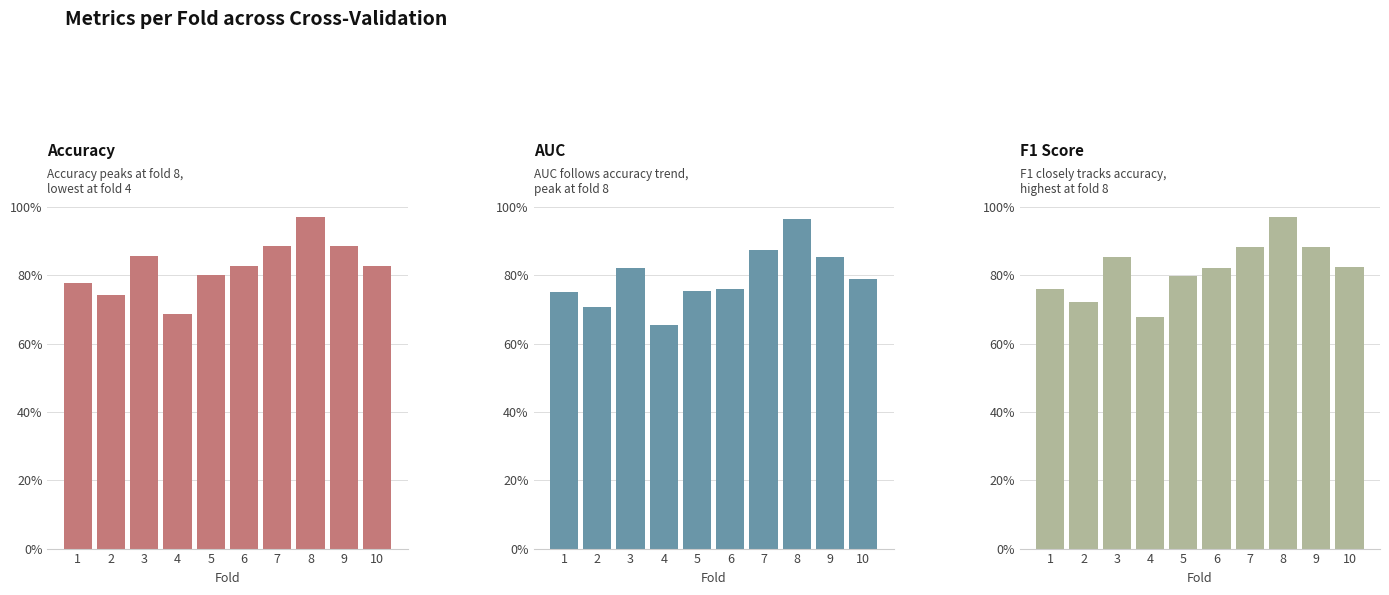

How many bars are there in total?

30